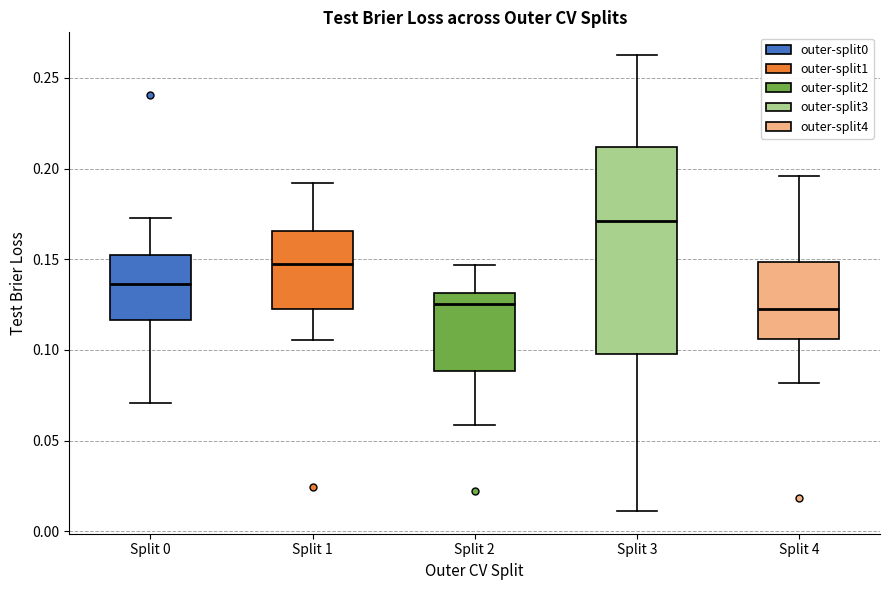

Which box is the tallest, from its lower edge to its upper edge?

Split 3